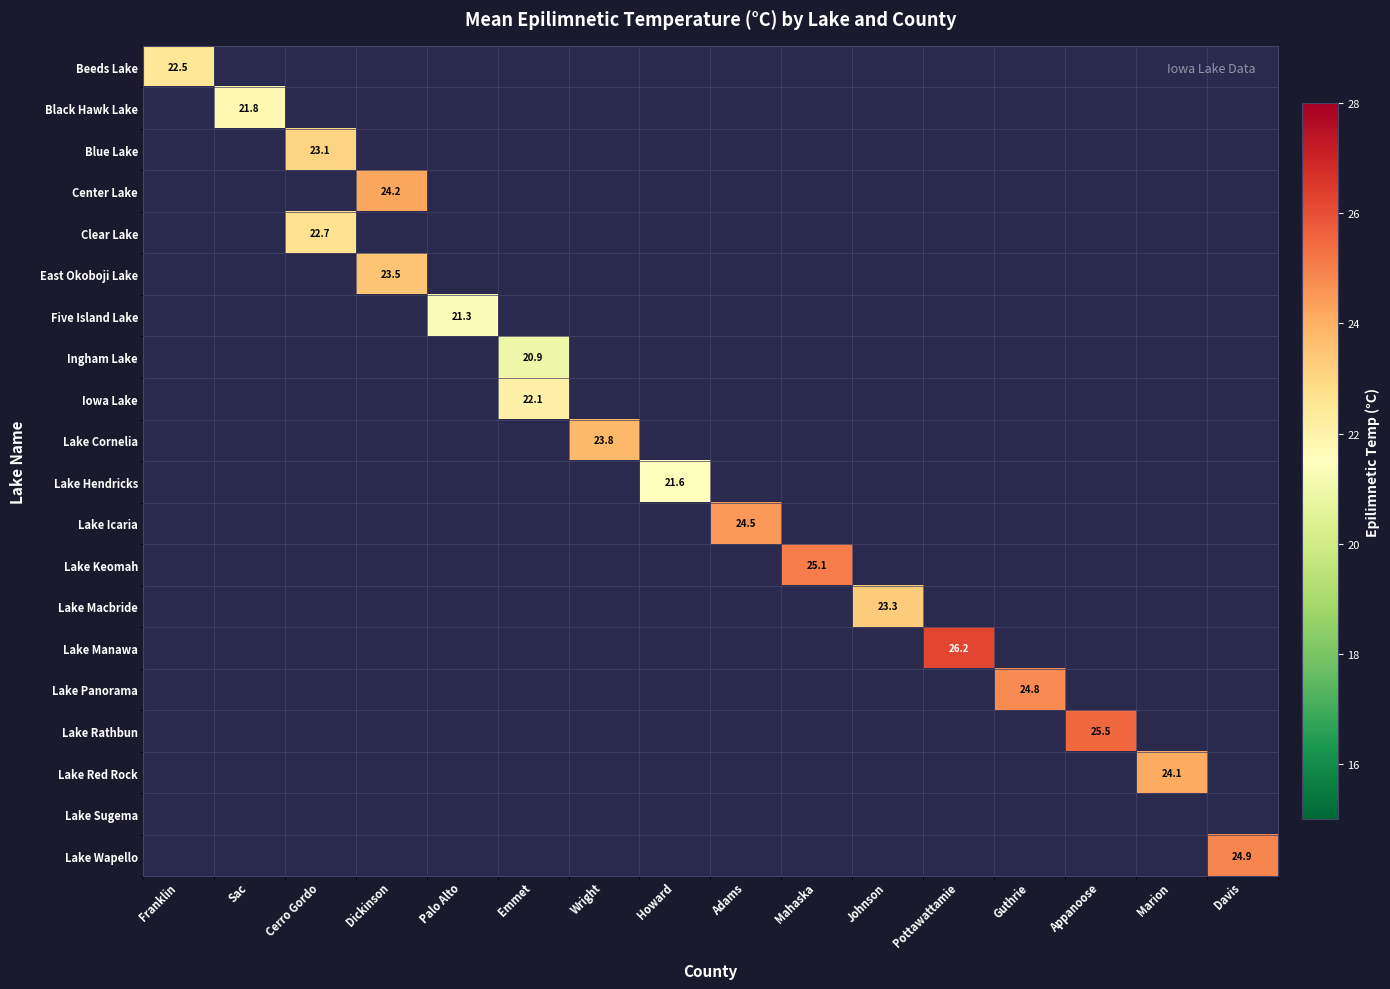

At Palo Alto, list the series in order from smallest to largest.

Beeds Lake, Black Hawk Lake, Blue Lake, Center Lake, Clear Lake, East Okoboji Lake, Five Island Lake, Ingham Lake, Iowa Lake, Lake Cornelia, Lake Hendricks, Lake Icaria, Lake Keomah, Lake Macbride, Lake Manawa, Lake Panorama, Lake Rathbun, Lake Red Rock, Lake Sugema, Lake Wapello